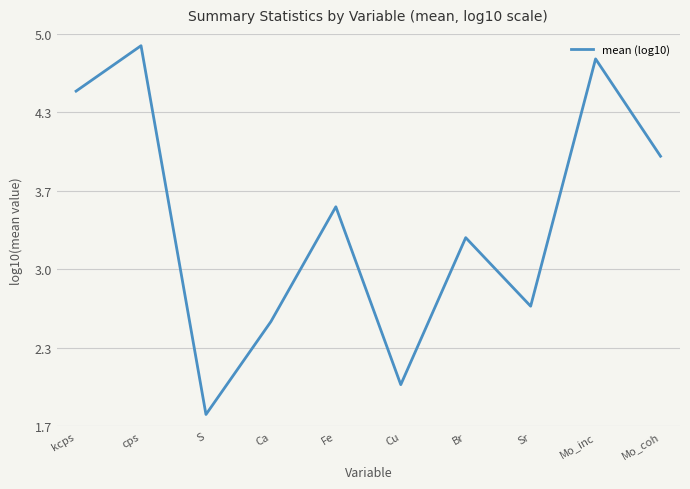

Which category has the highest value across all series?

cps